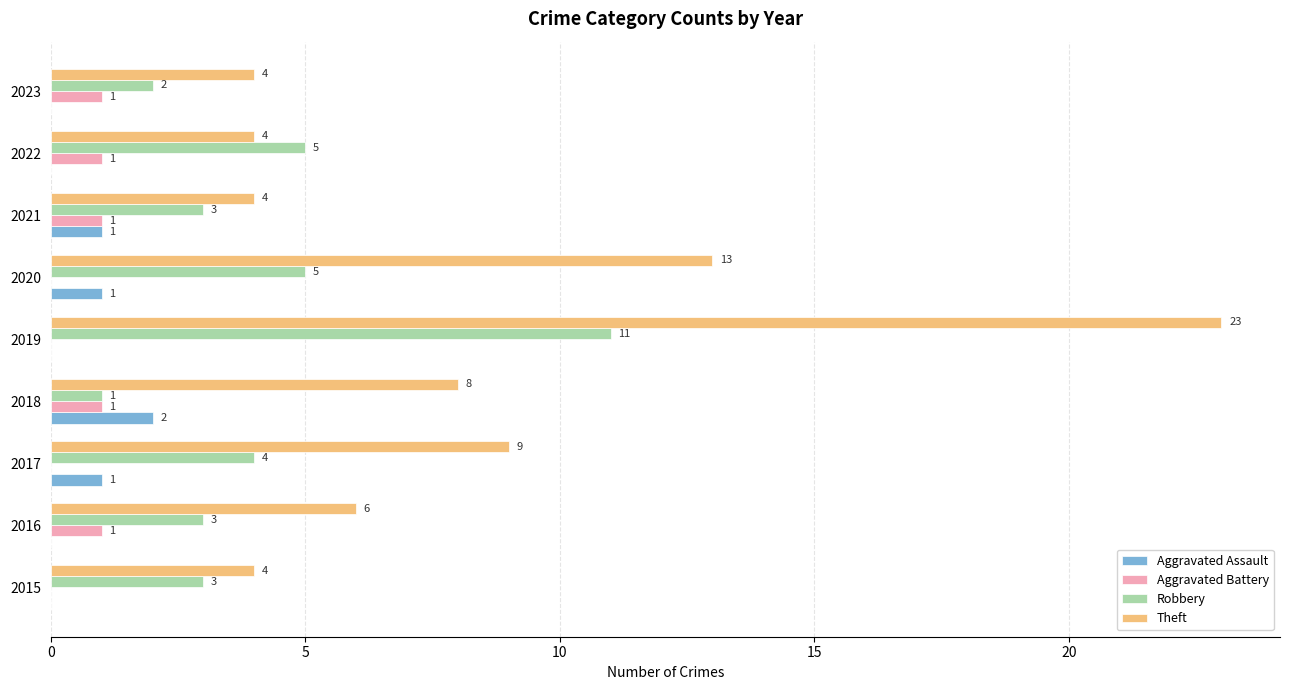

Is it true that Aggravated Assault equals 2 at 2021?

False